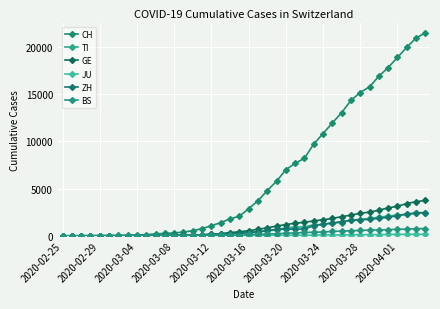

How many series are shown in this chart?

6